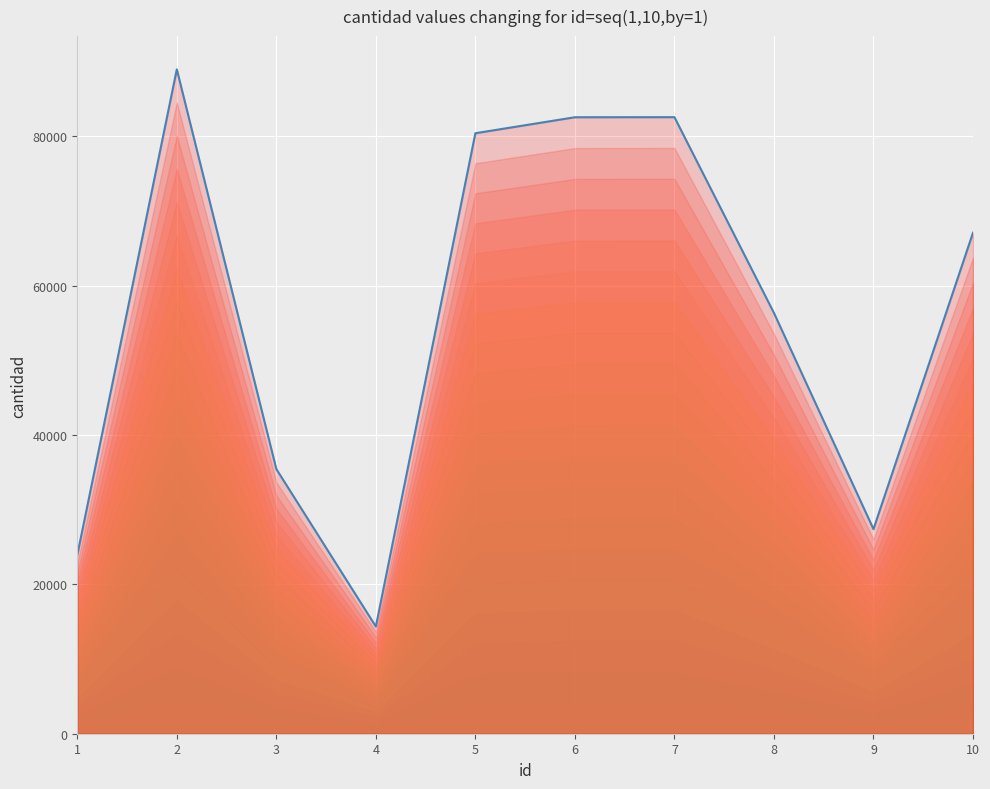

How many lines are shown in the chart?

1